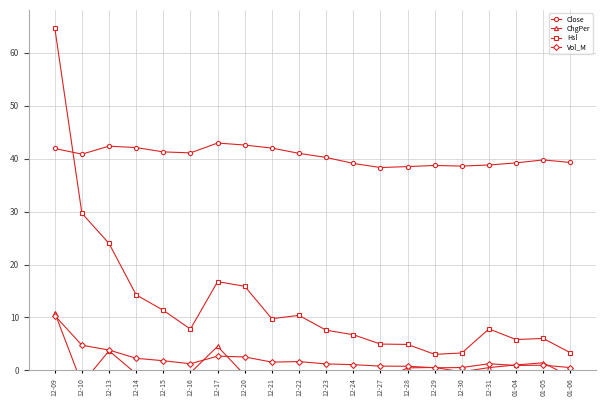

Where is the first local minimum for Hsl?

12-16